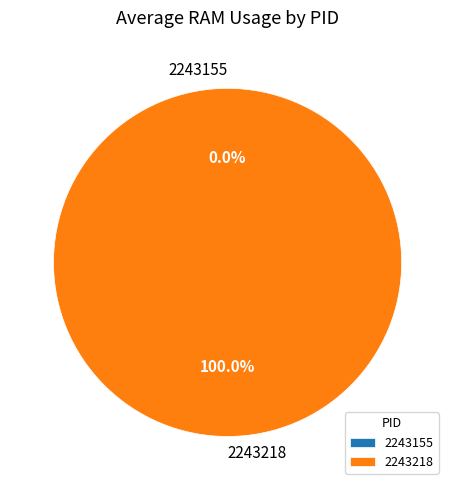

How many segments does this pie chart have?

2